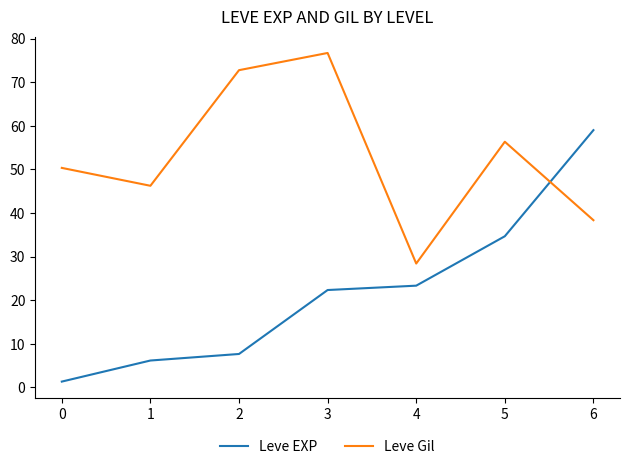

Read the Leve Gil value at 5.

56.3